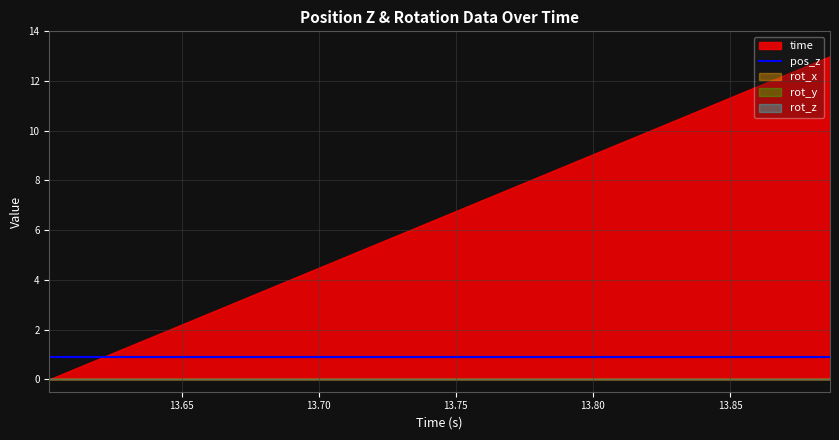

True or false: rot_z has more than 0 points higher than both neighbors.

False